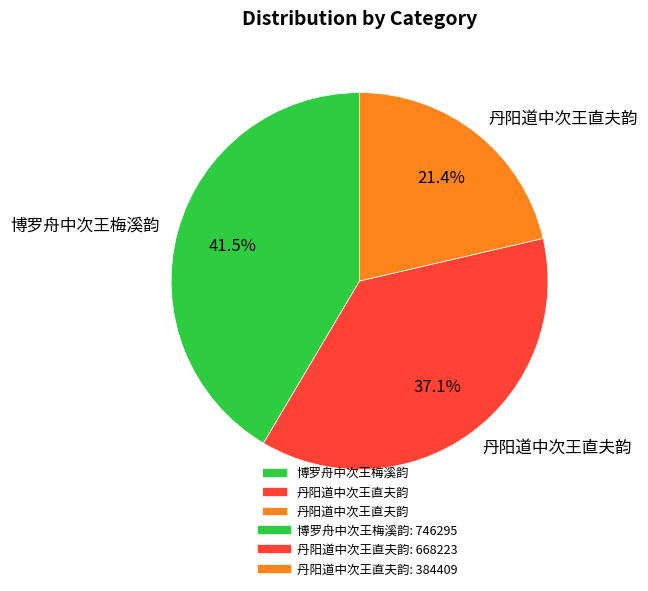

Is there any slice that represents more than half of the pie?

No